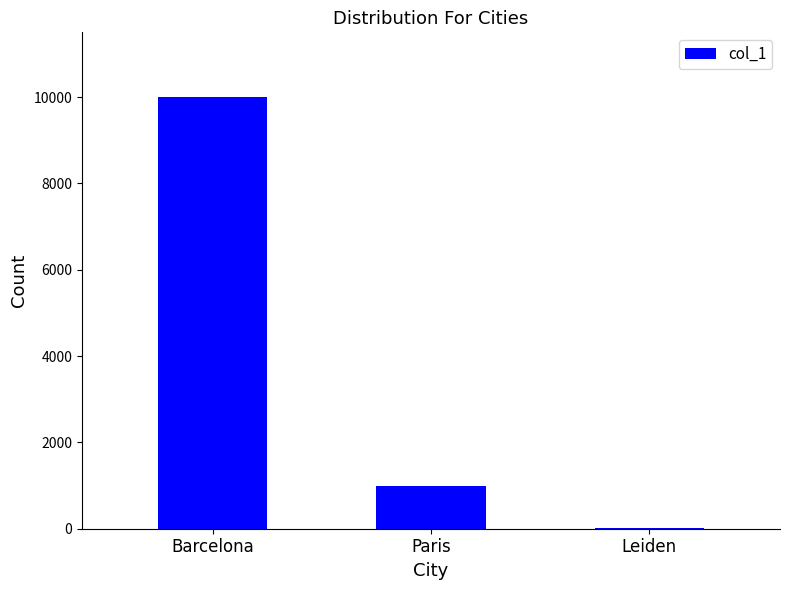

Where is the data nearest to the value 5010?

Paris